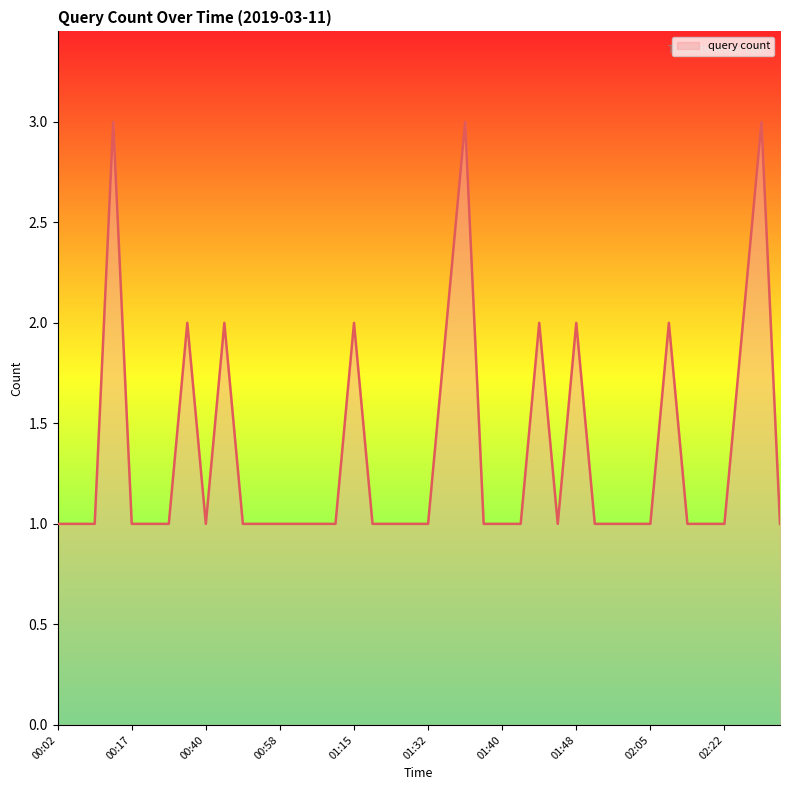

What is the maximum value shown in the chart?

3